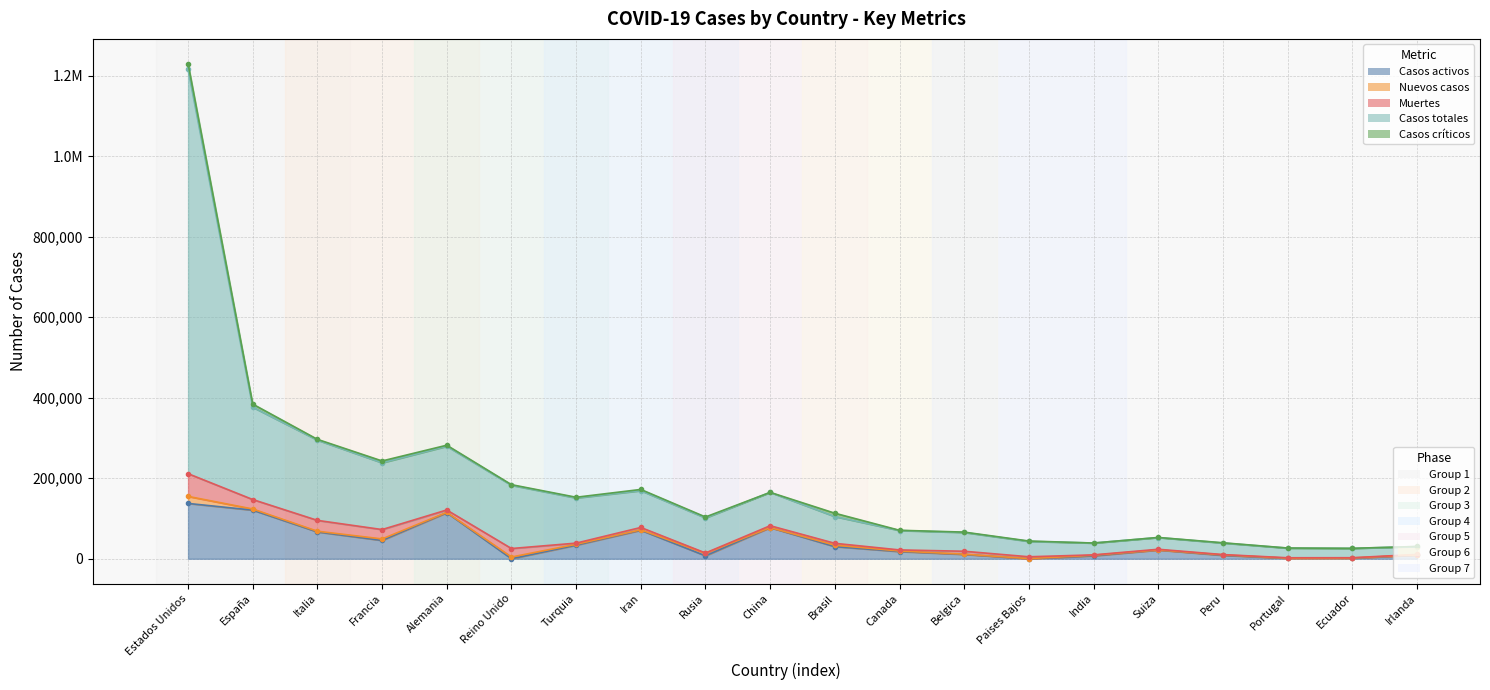

What is the average value of the Muertes series?

9830